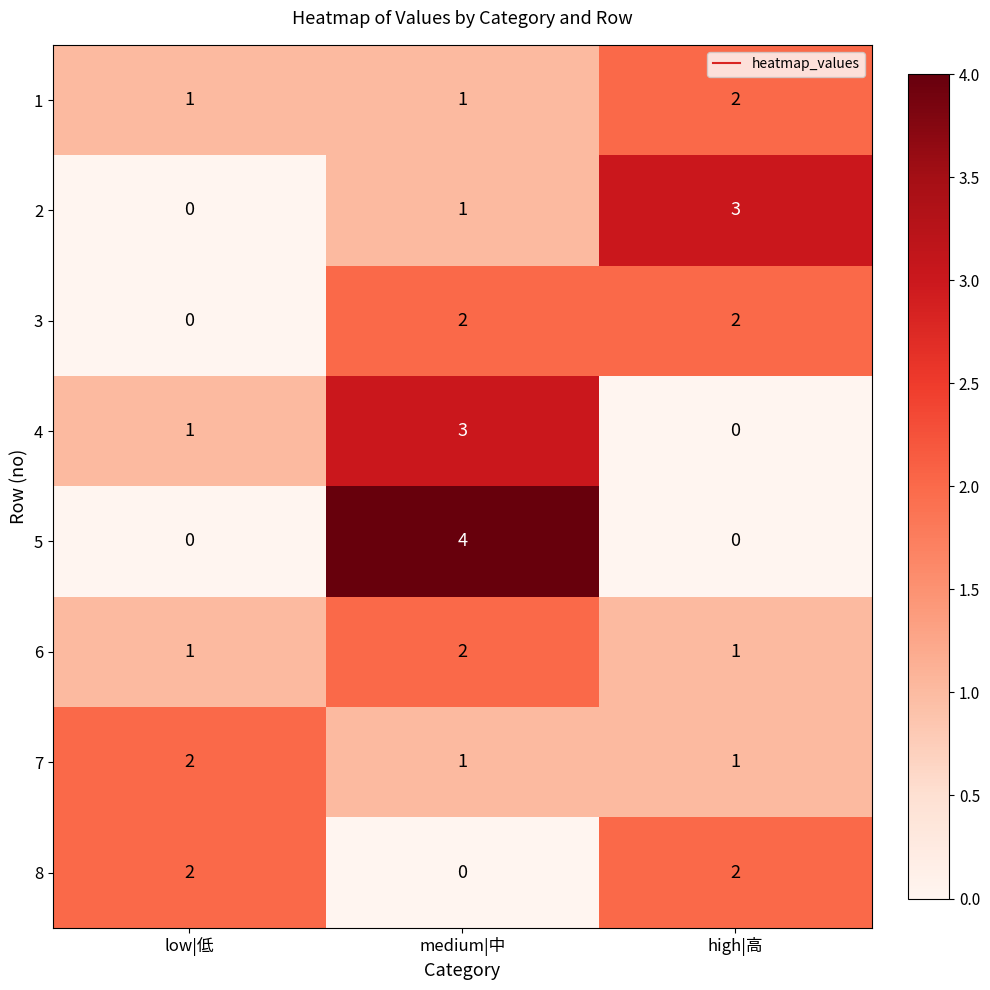

At which category is the sum across all series the highest?

medium|中